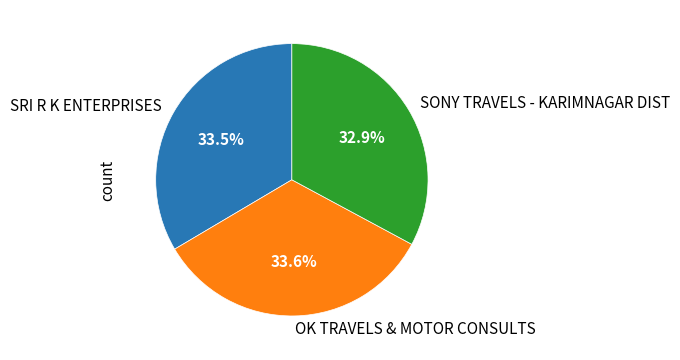

Which has a higher value, SONY TRAVELS - KARIMNAGAR DIST or SRI R K ENTERPRISES?

SRI R K ENTERPRISES